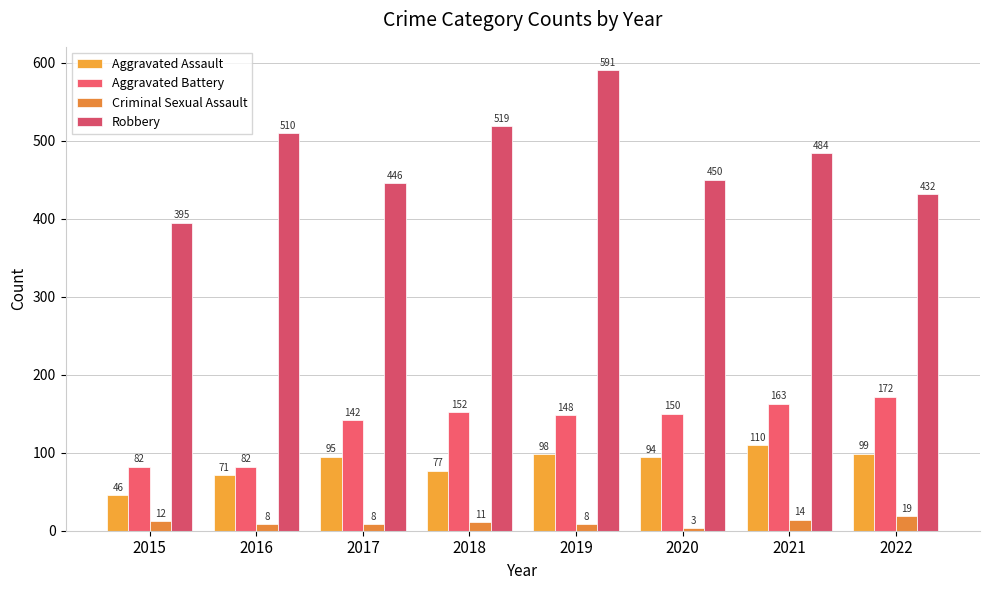

Which category has the highest value across all series?

2019